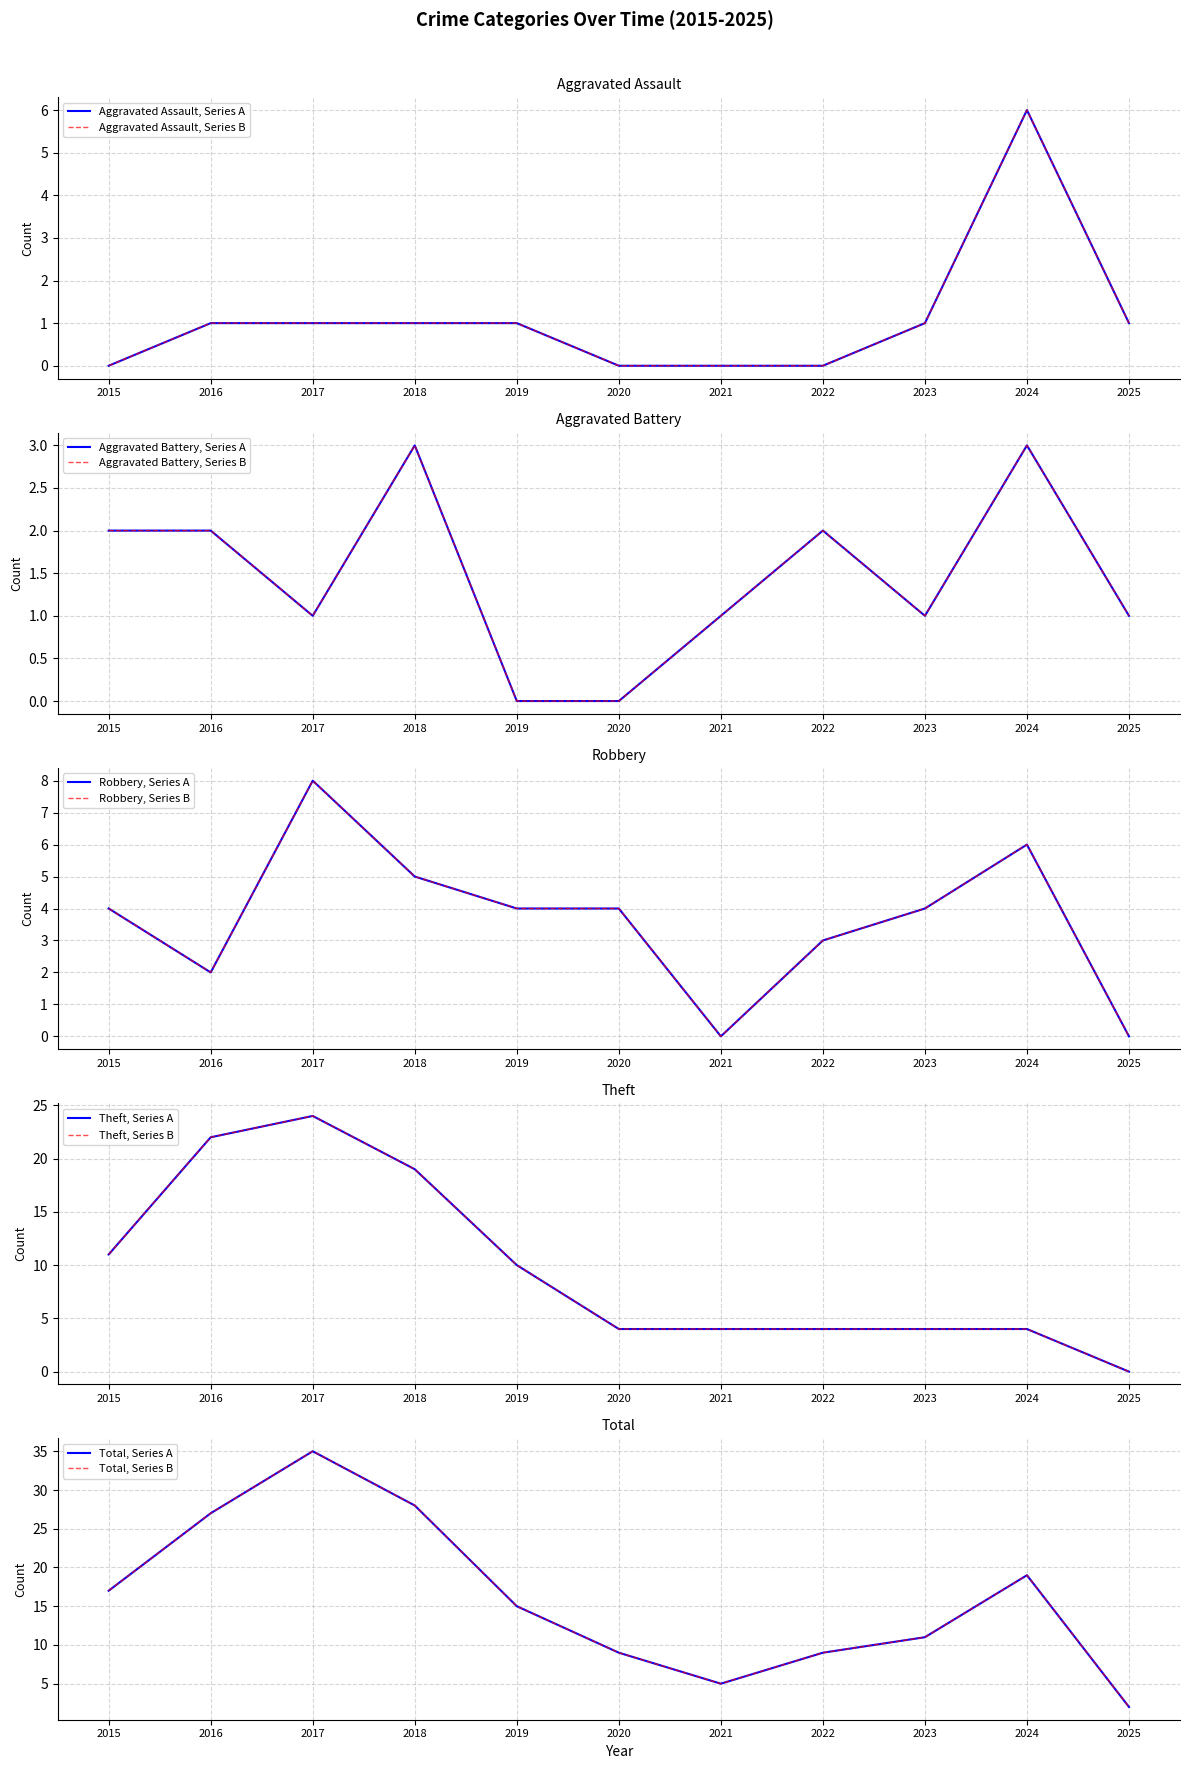

Which series has the largest range (max minus min)?

Total